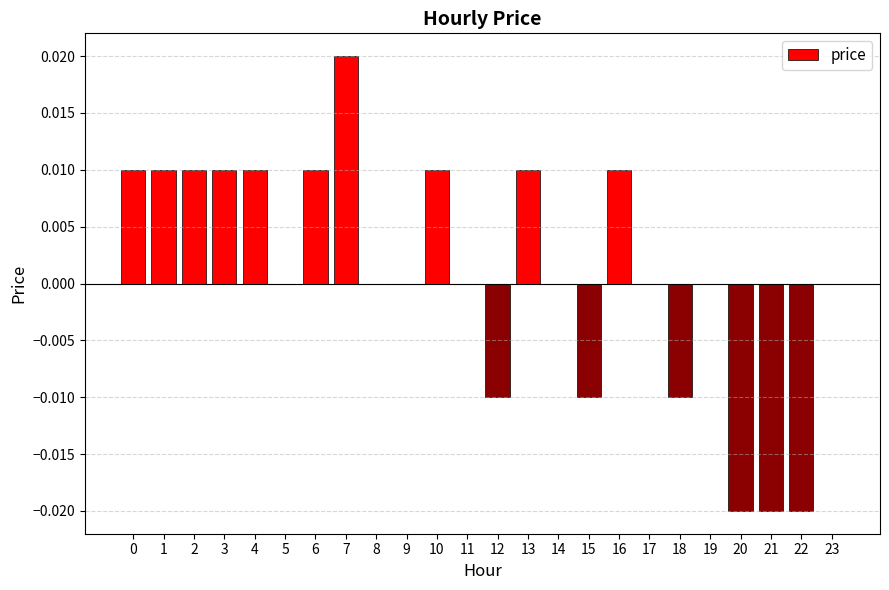

Is it true that the value at 13 is 0.0?

True